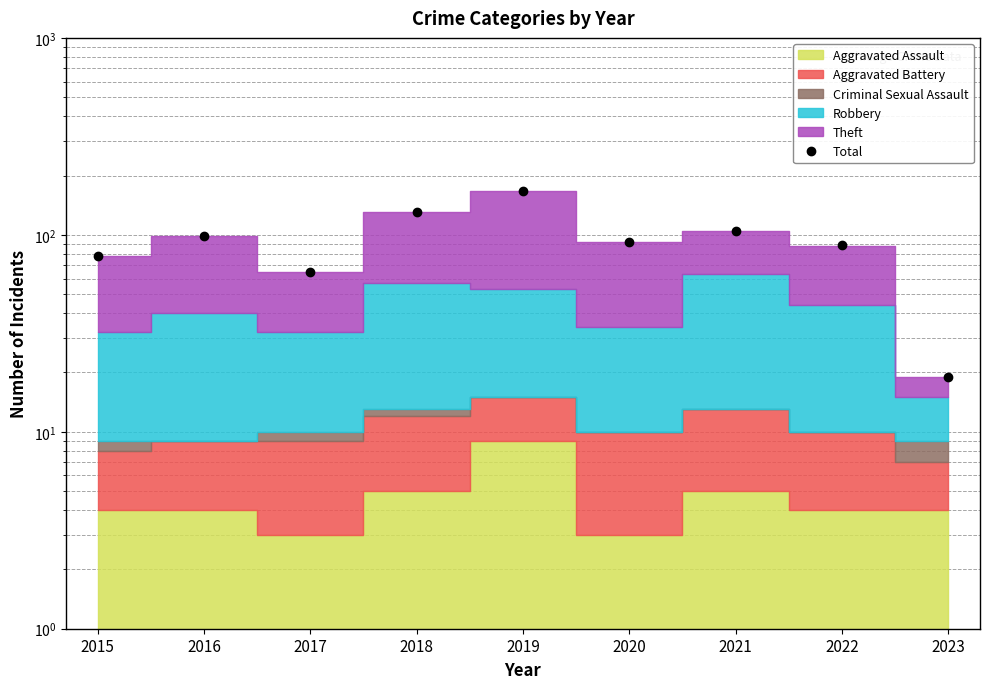

True or false: there are more than 2 points higher than both neighbors.

True